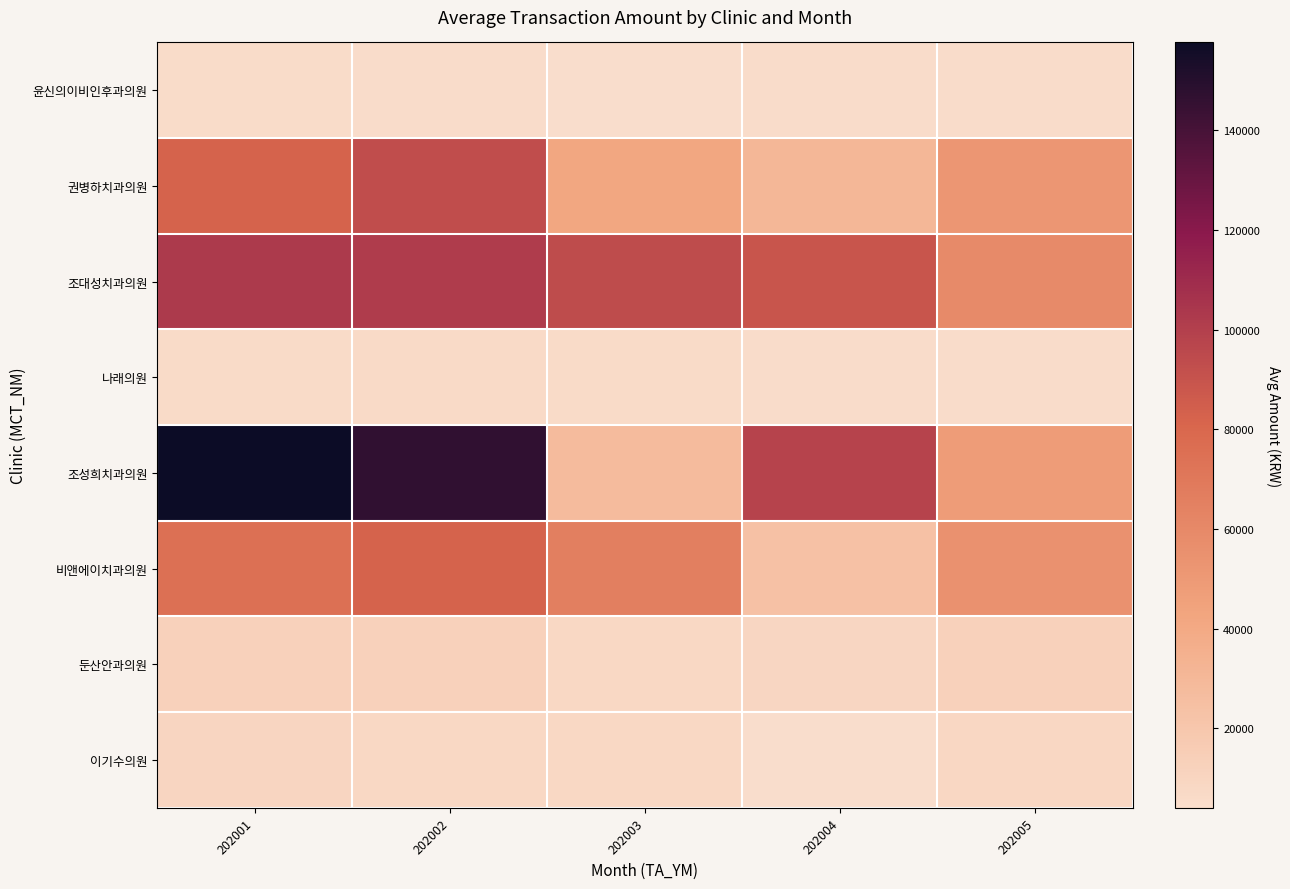

Reading left to right, extract all data points from this chart.

윤신의이비인후과의원: 202001=5552	202002=5090	202003=4581	202004=5019	202005=4756
권병하치과의원: 202001=82193	202002=93012	202003=41761	202004=30650	202005=51887
조대성치과의원: 202001=102463	202002=101436	202003=93444	202004=89197	202005=58816
나래의원: 202001=6252	202002=6419	202003=6347	202004=4758	202005=4735
조성희치과의원: 202001=157639	202002=146306	202003=27807	202004=97773	202005=48213
비앤에이치과의원: 202001=74524	202002=82073	202003=65768	202004=23744	202005=54781
둔산안과의원: 202001=12744	202002=12745	202003=8115	202004=9314	202005=12713
이기수의원: 202001=9960	202002=7770	202003=7636	202004=4003	202005=8442